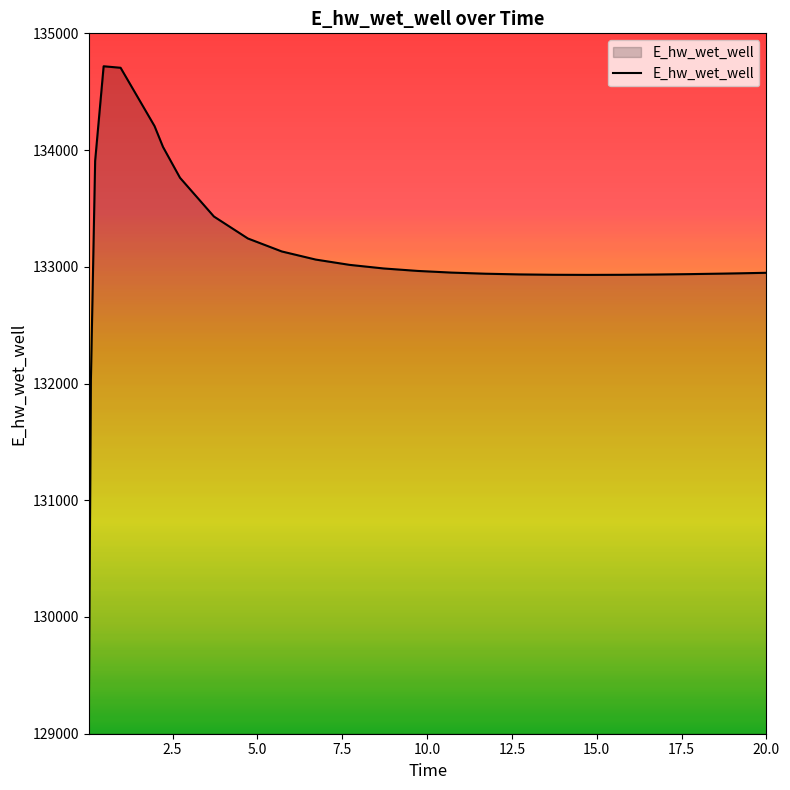

What is the smallest value displayed?

129103.8